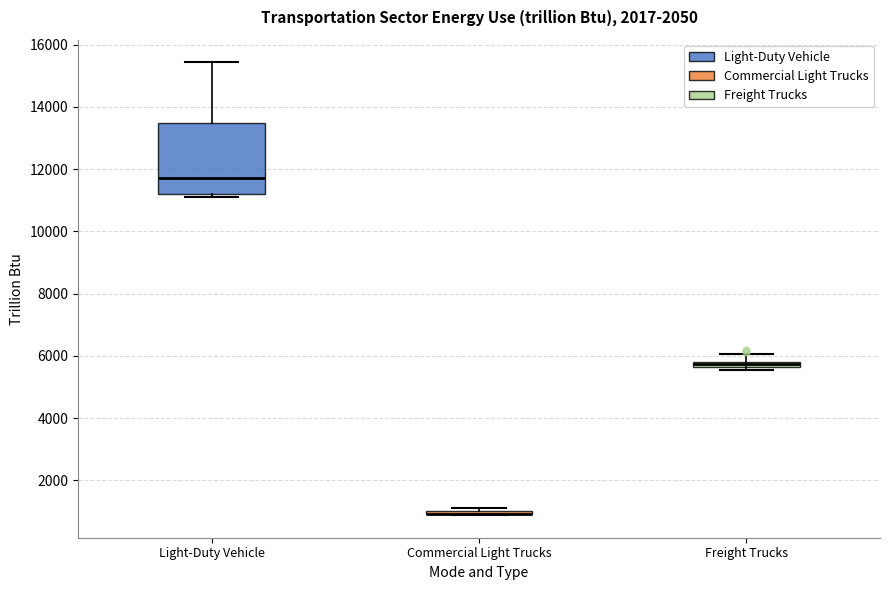

Comparing the boxes themselves (not the whiskers), which one is the tallest?

Light-Duty Vehicle